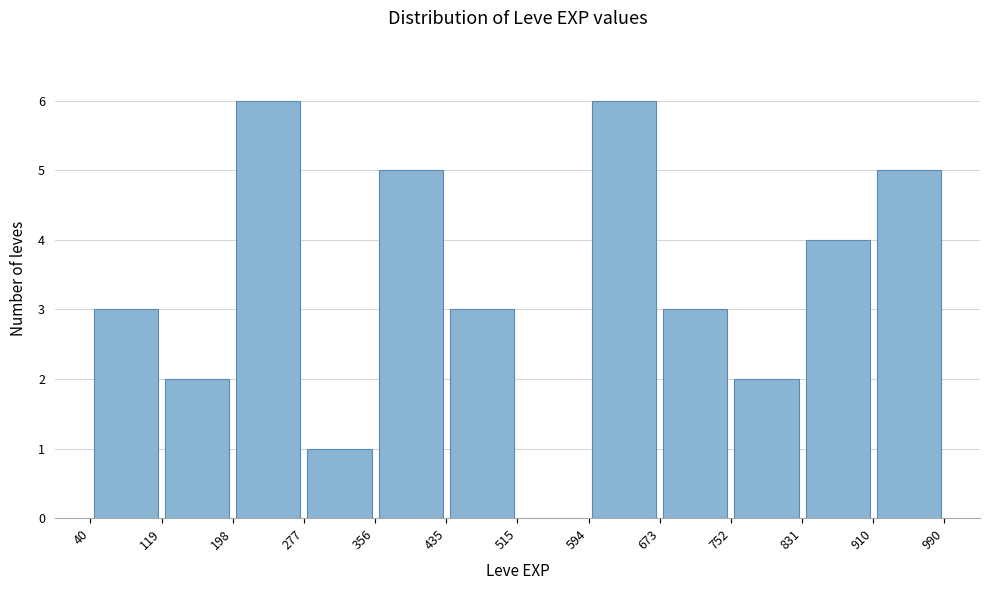

Reading left to right, list every bar in this chart as the range it spans on the x-axis followed by its height. The values are not printed on the chart, so give them approximately, as read against the axis.

40 to 119: 3
119 to 198: 2
198 to 277: 6
277 to 356: 1
356 to 435: 5
435 to 515: 3
515 to 594: 0
594 to 673: 6
673 to 752: 3
752 to 831: 2
831 to 910: 4
910 to 990: 5